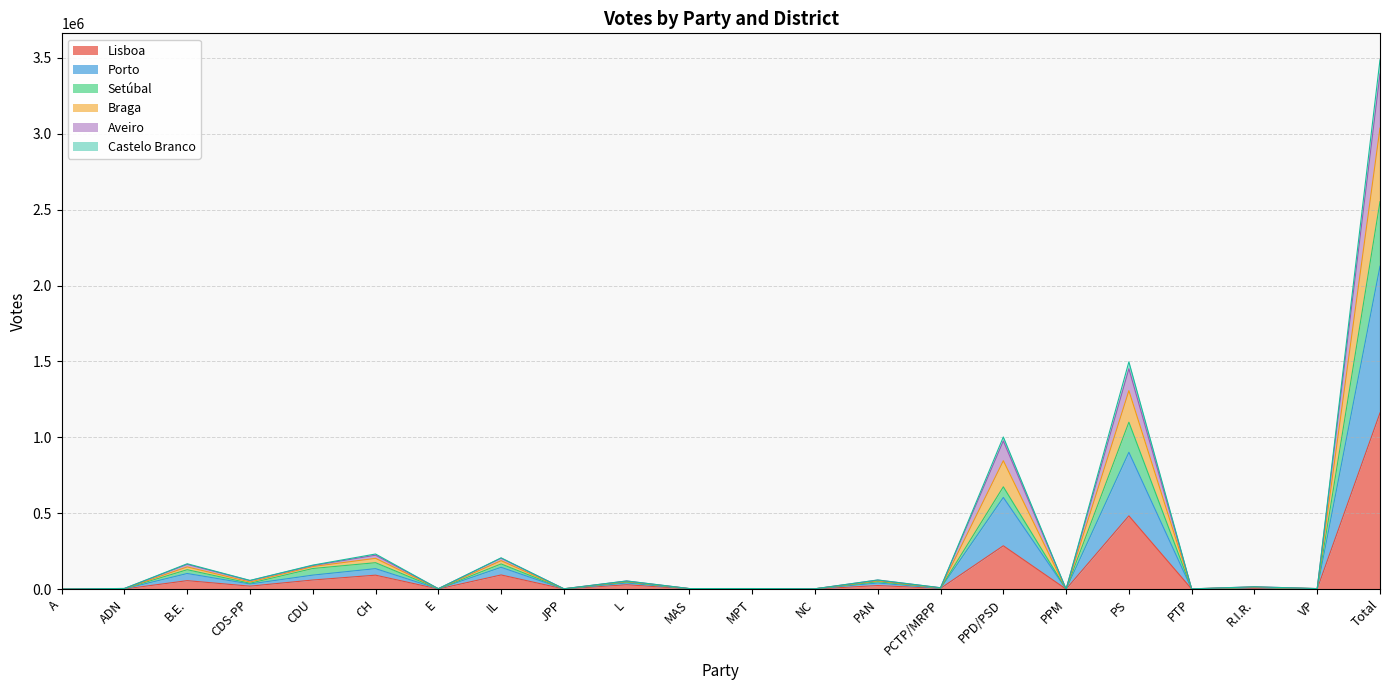

At which category is the sum across all series the highest?

Total